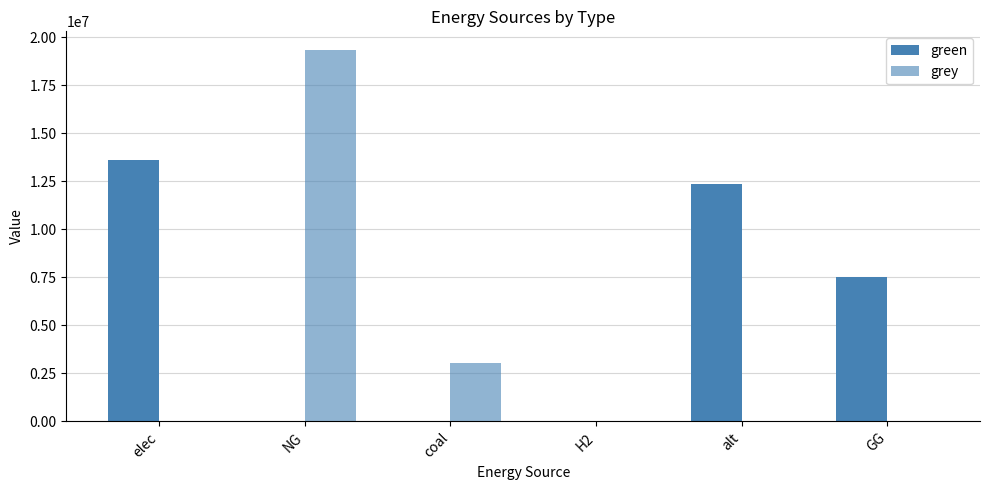

How many data points in grey are above 0?

2